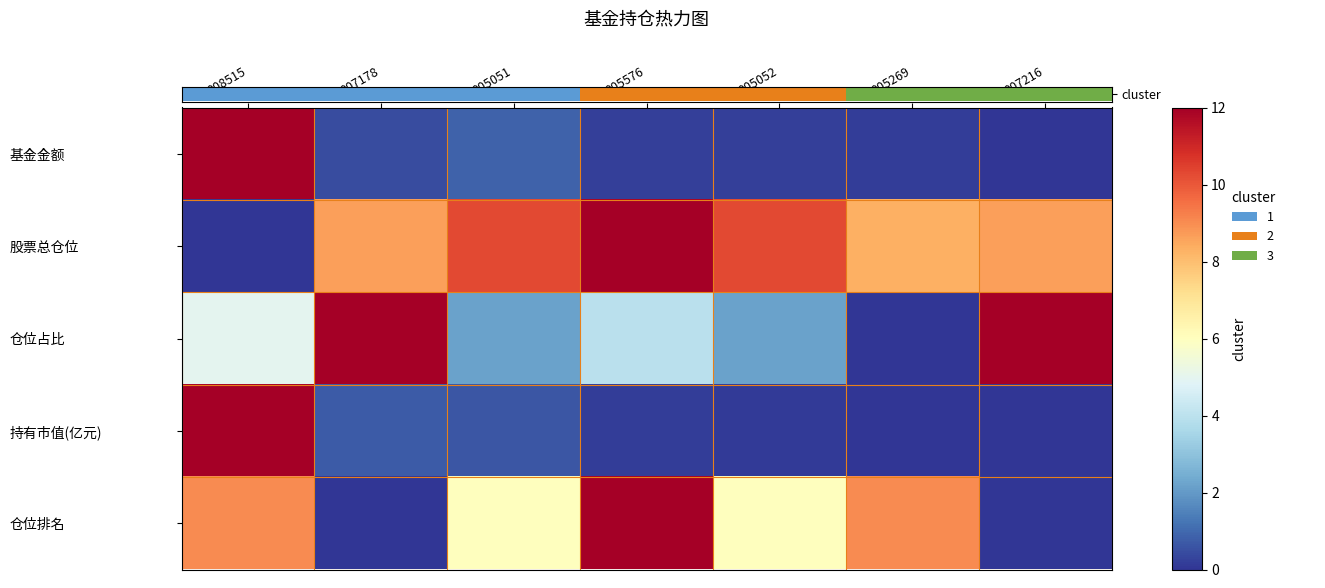

What is the greatest value displayed?

12.0